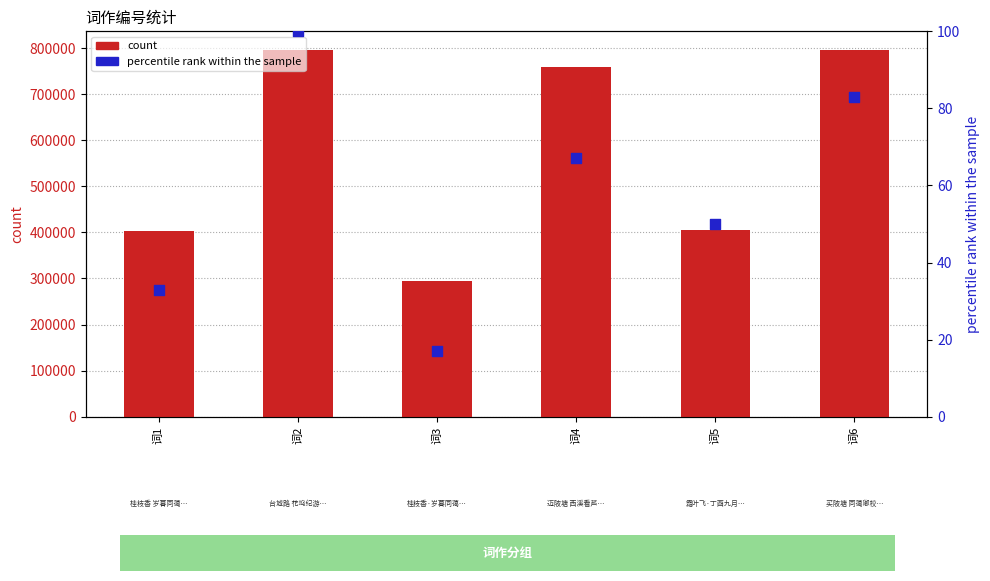

Which series reaches the maximum Y coordinate?

count